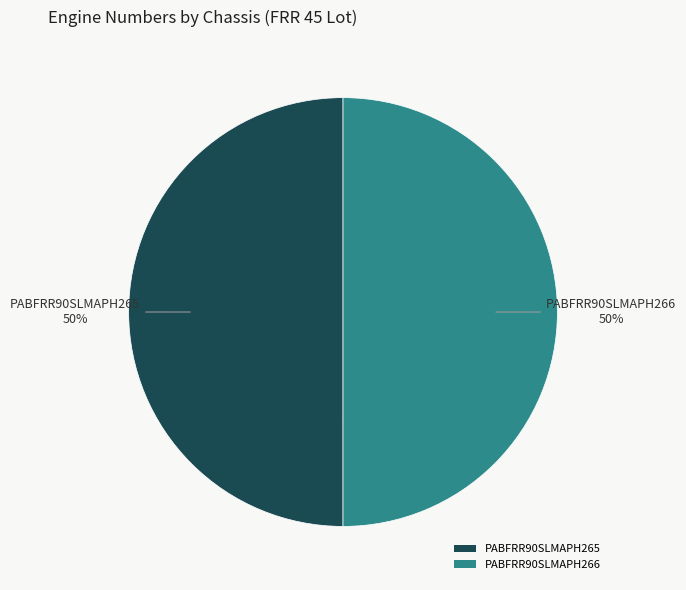

How many slices are in this pie chart?

2